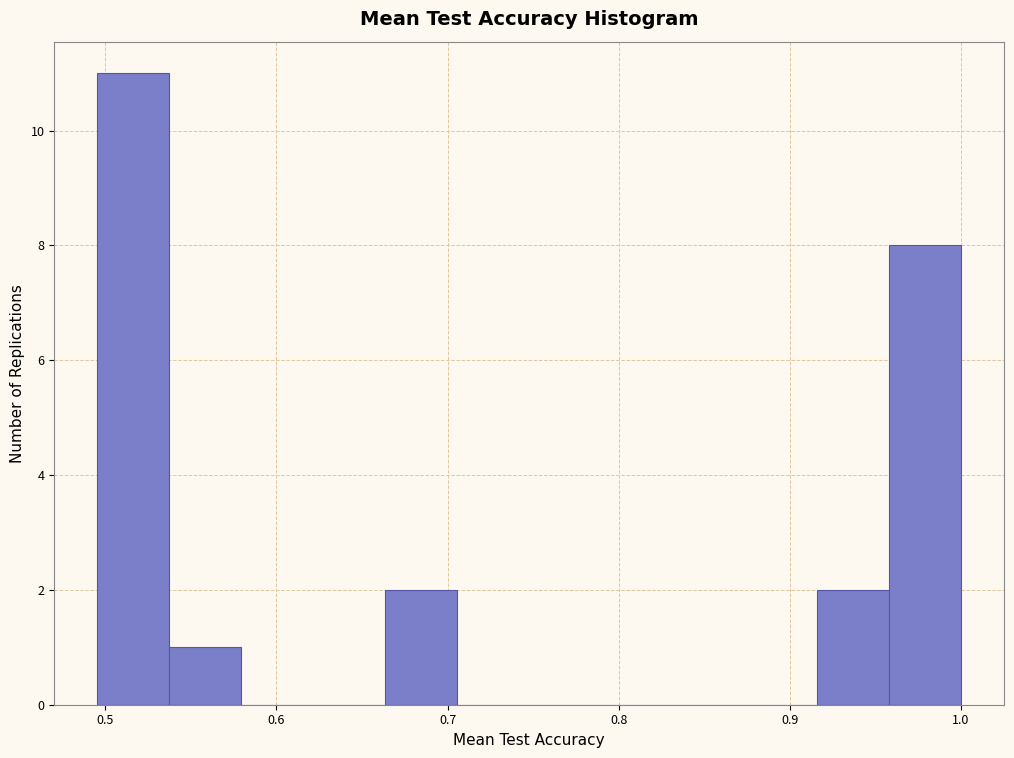

Which range on the x-axis has the tallest bar?

0.50 to 0.54